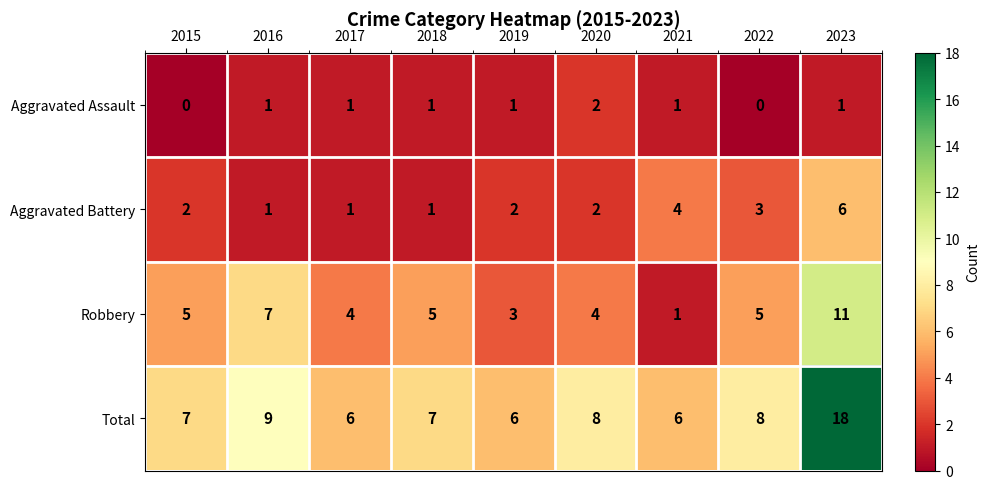

What value does the Robbery series have at 2017?

4